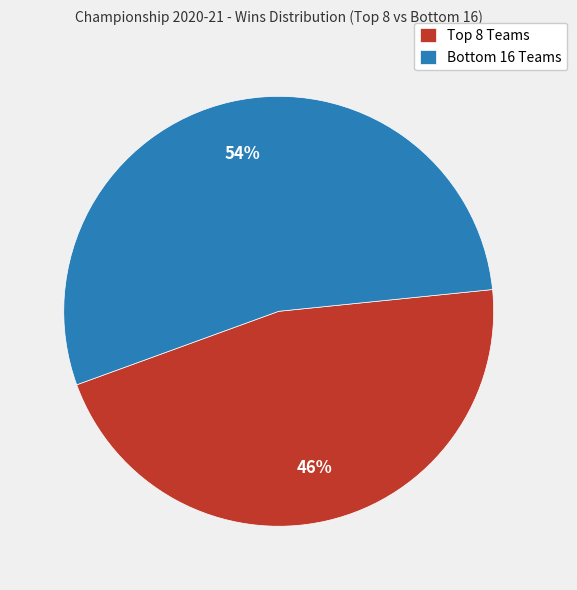

To the nearest percent, what is the average slice percentage?

50%